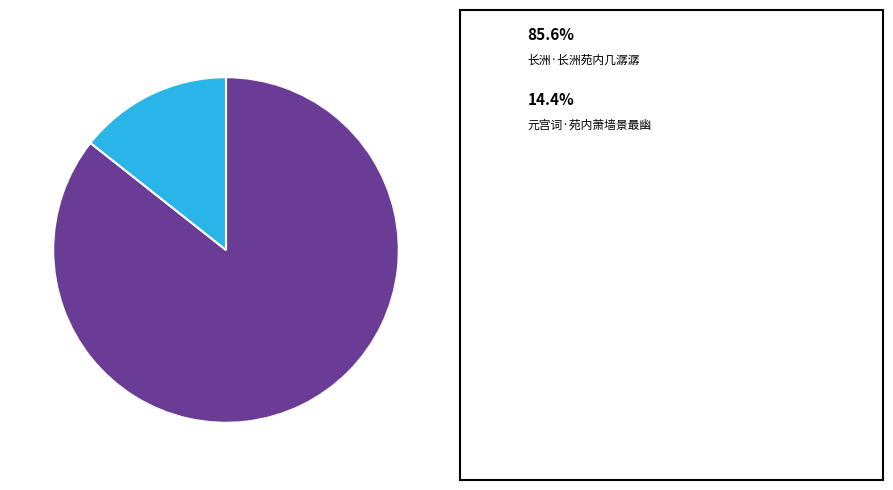

How many slices are in this pie chart?

2